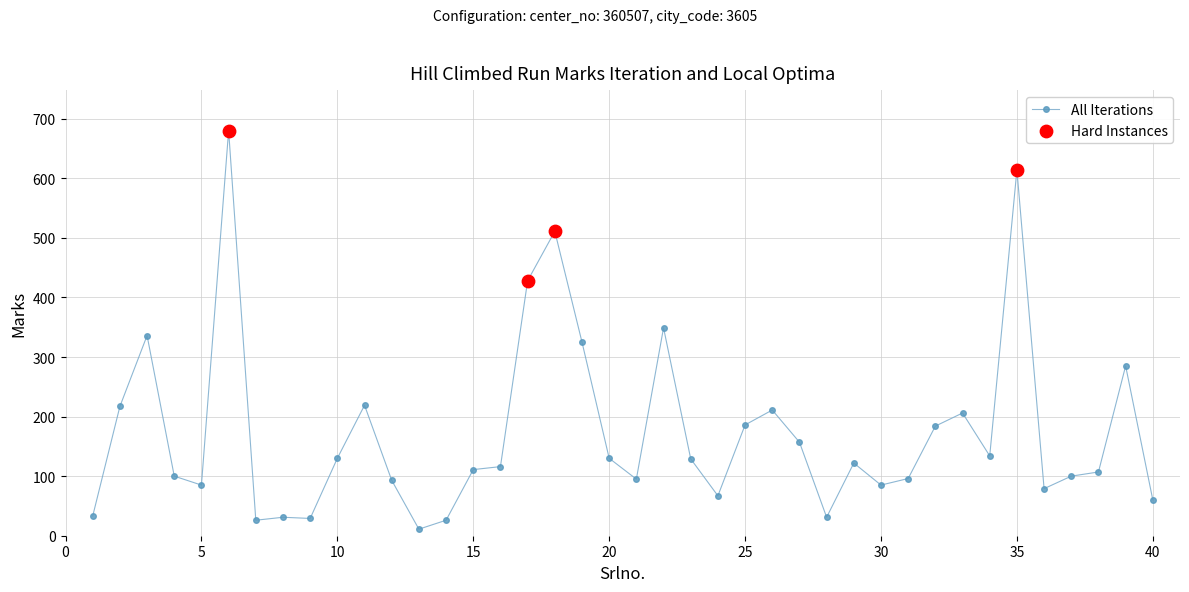

What is the difference between the maximum and minimum values?

669